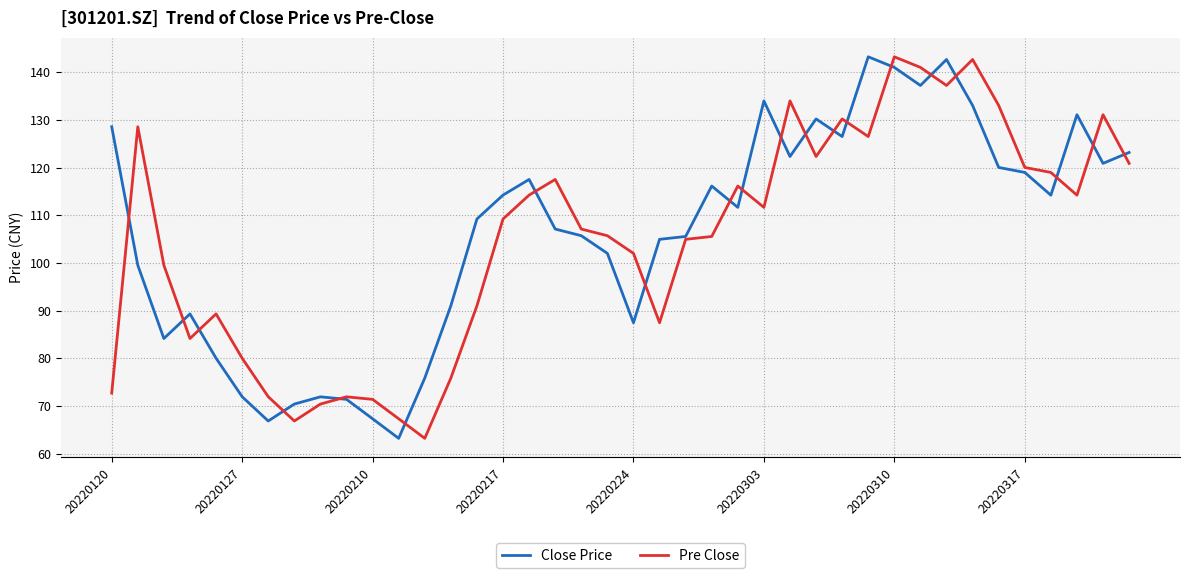

Which series ends up on top after the final intersection of Close Price and Pre Close?

Close Price